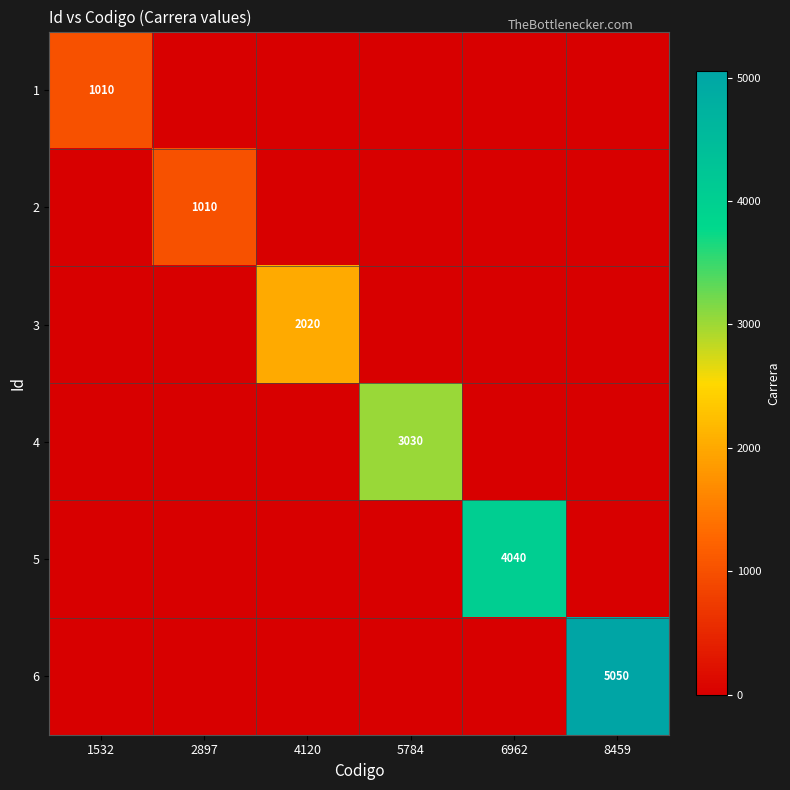

What is the difference between the highest and lowest values at 8459?

5050